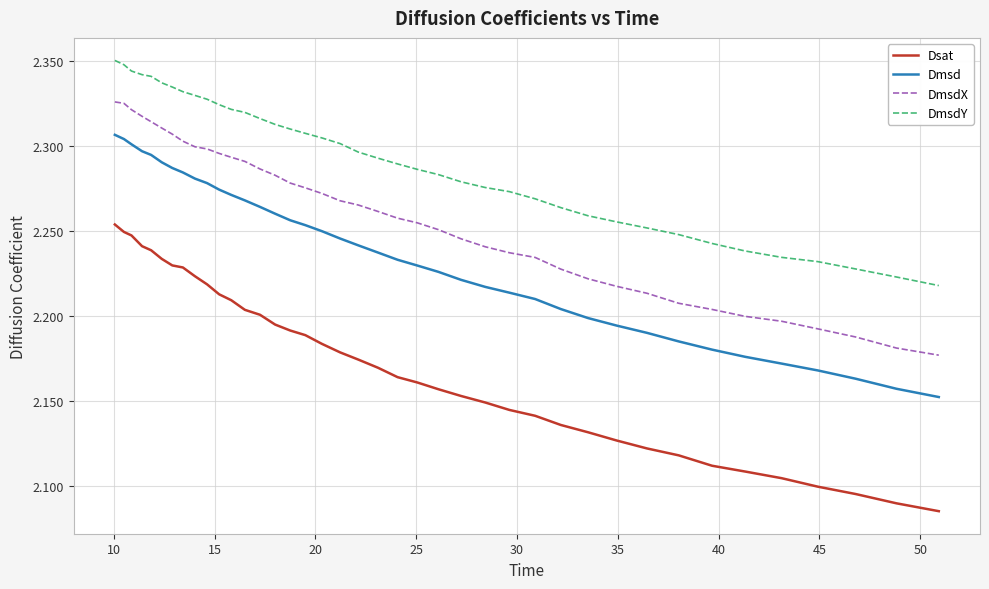

Which series has the largest range (max minus min)?

Dsat